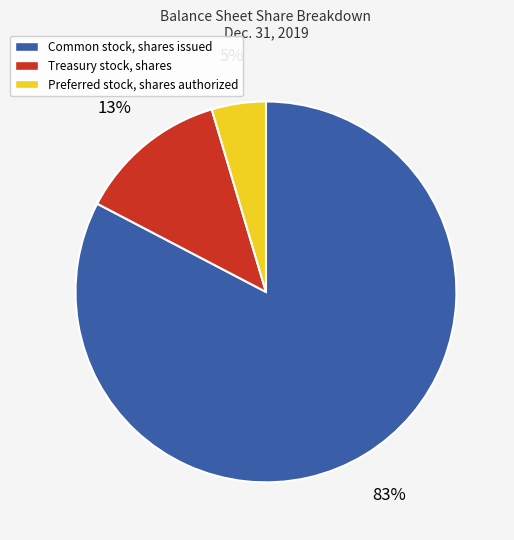

To the nearest percent, what percentage of the pie is Preferred stock, shares authorized?

5%